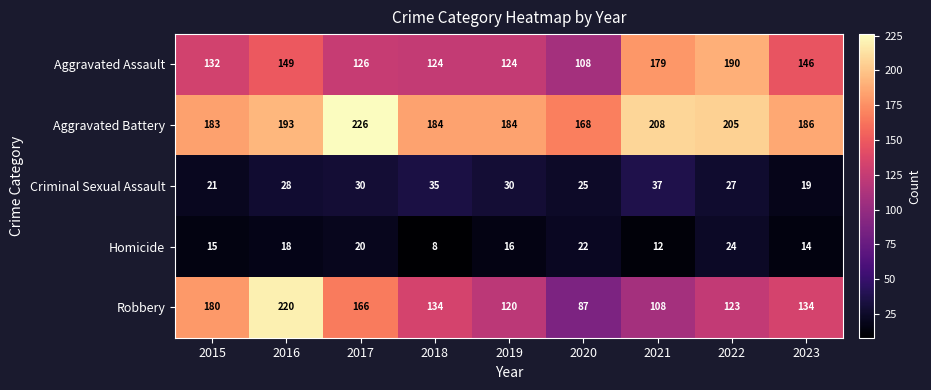

How many distinct data groups are displayed?

5